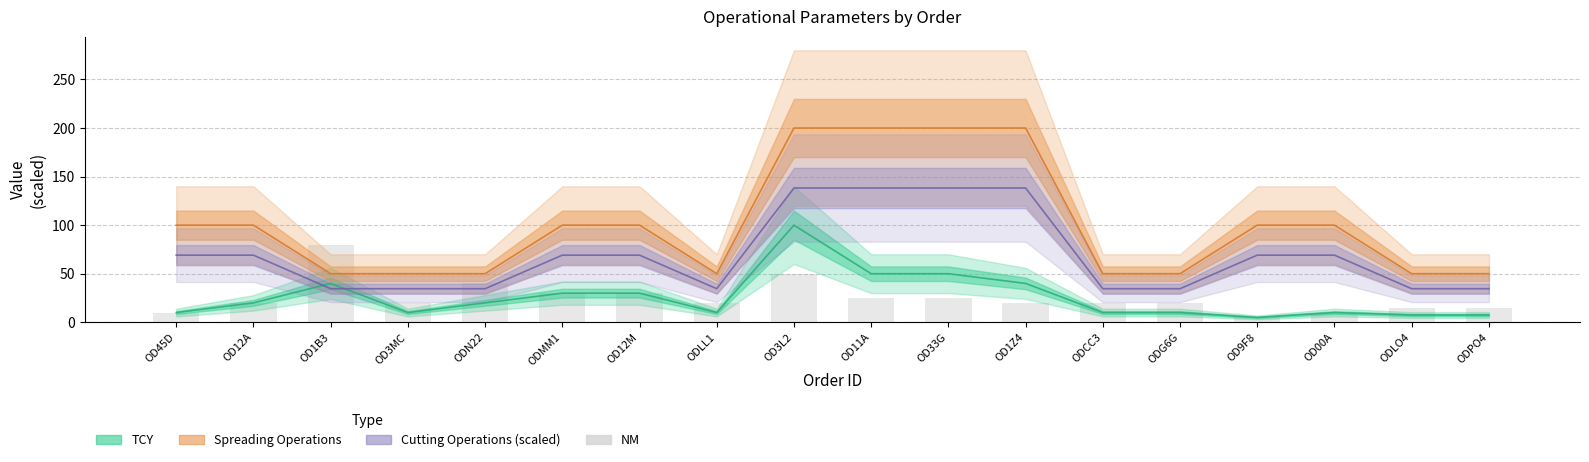

What position from the left is ODPO4?

18